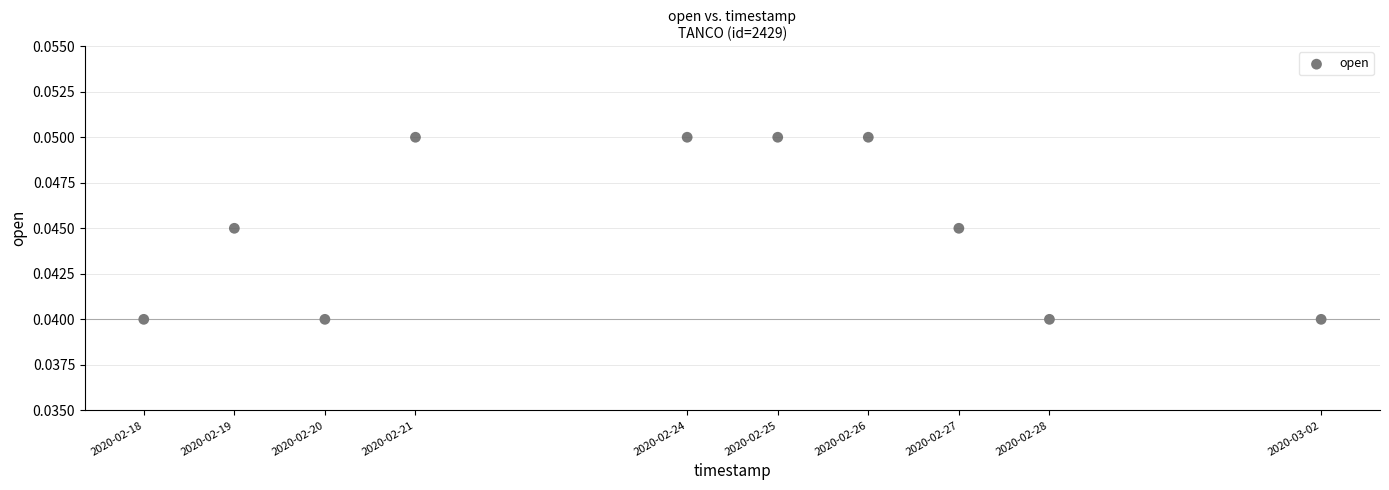

What is the range of X values (max minus min)?

1123200.0